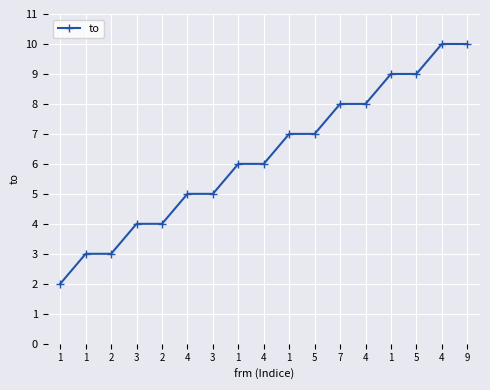

How many categories are shown in the chart?

17